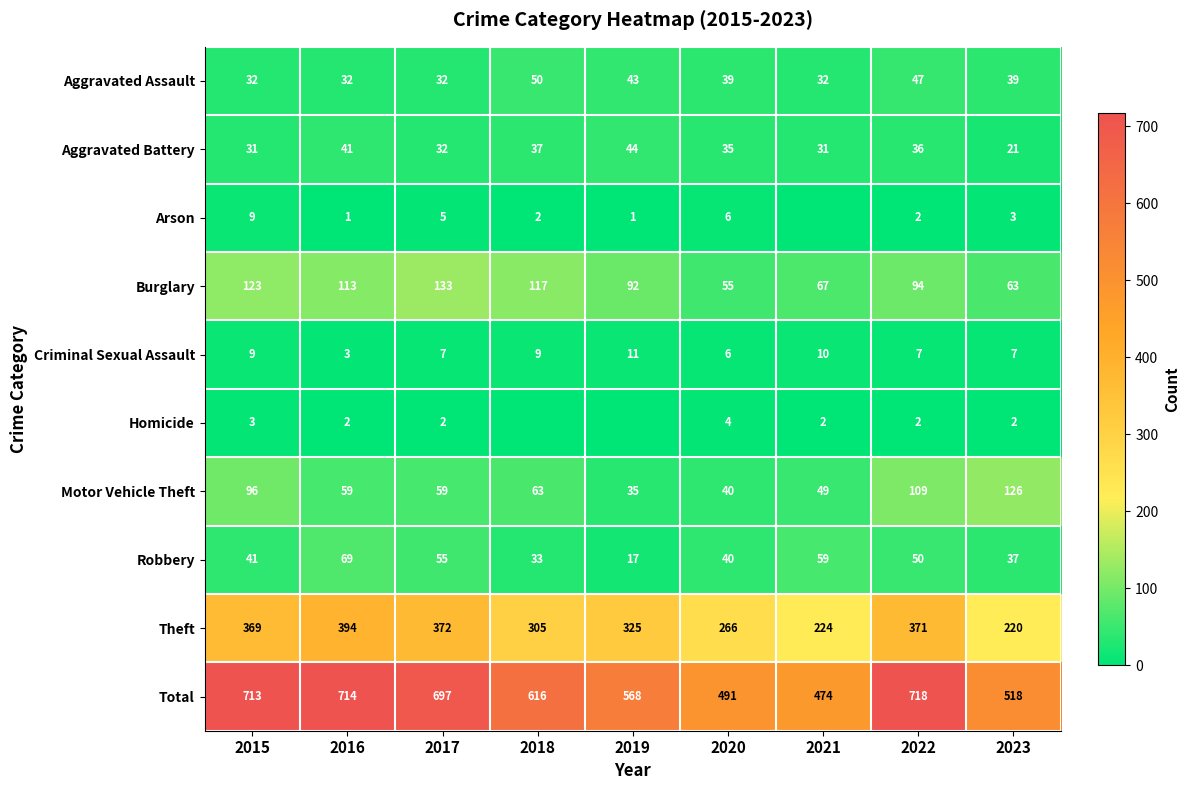

The Total series shows 398 at 2018. True or false?

False